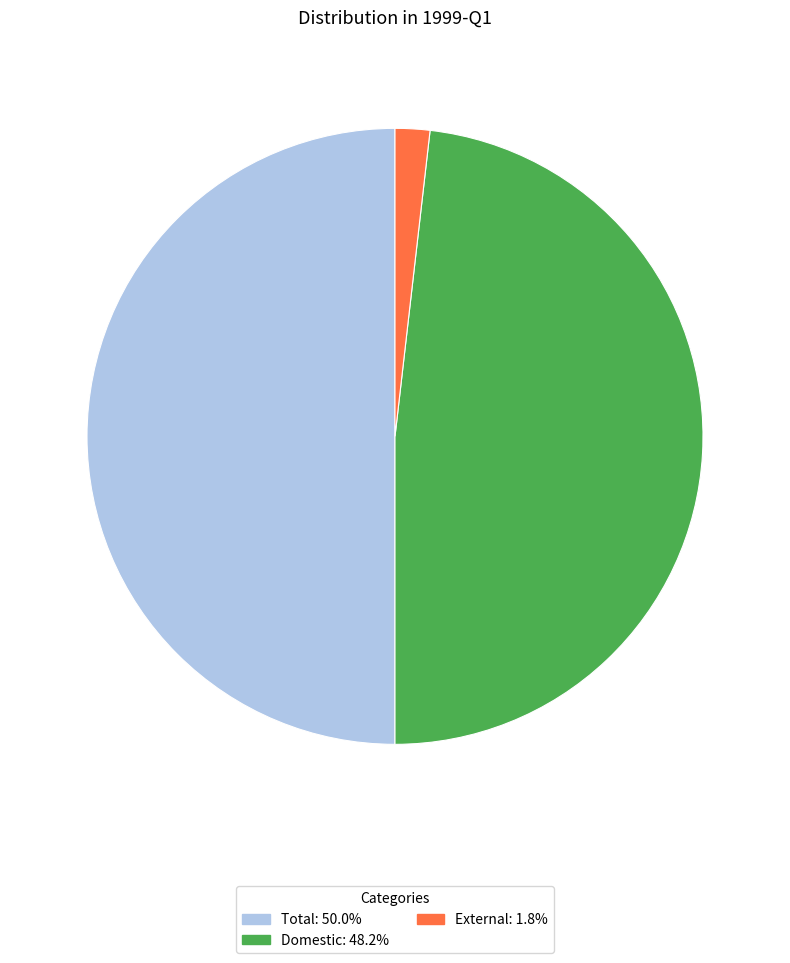

Combined, do Total and Domestic account for over 50%?

Yes